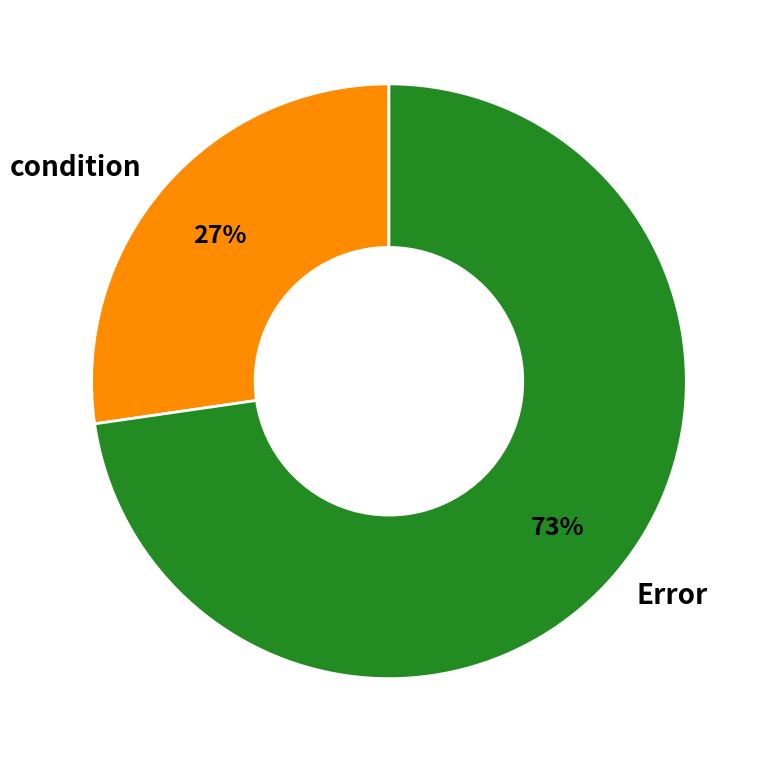

To the nearest percent, what is the combined percentage of condition and Error?

100%